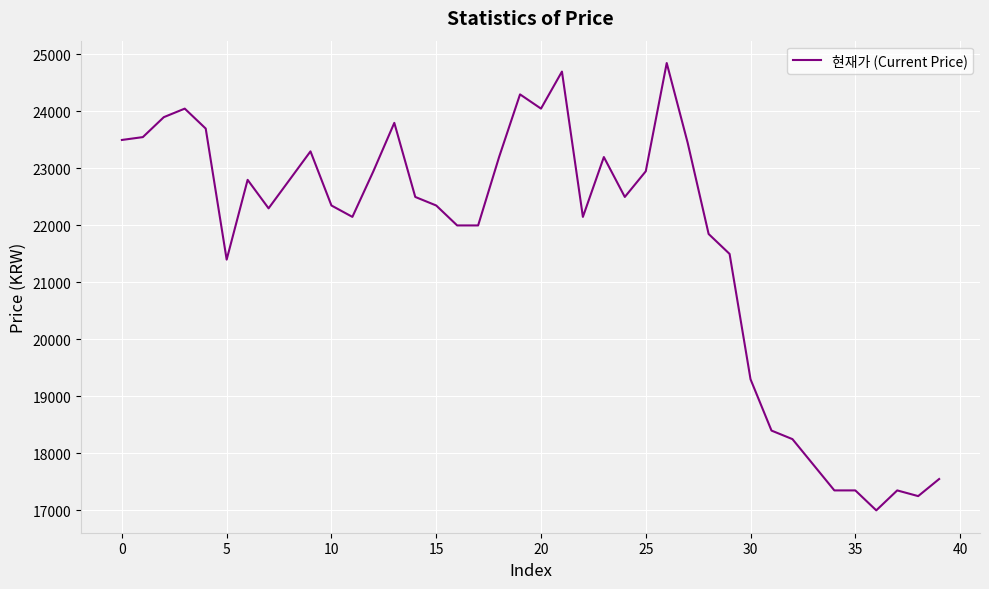

True or false: the data has more than 2 interior local peaks.

True